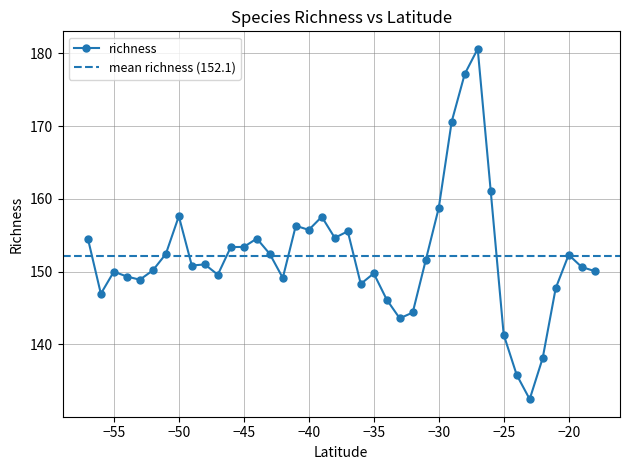

Between -49 and -19, which is larger?

-49